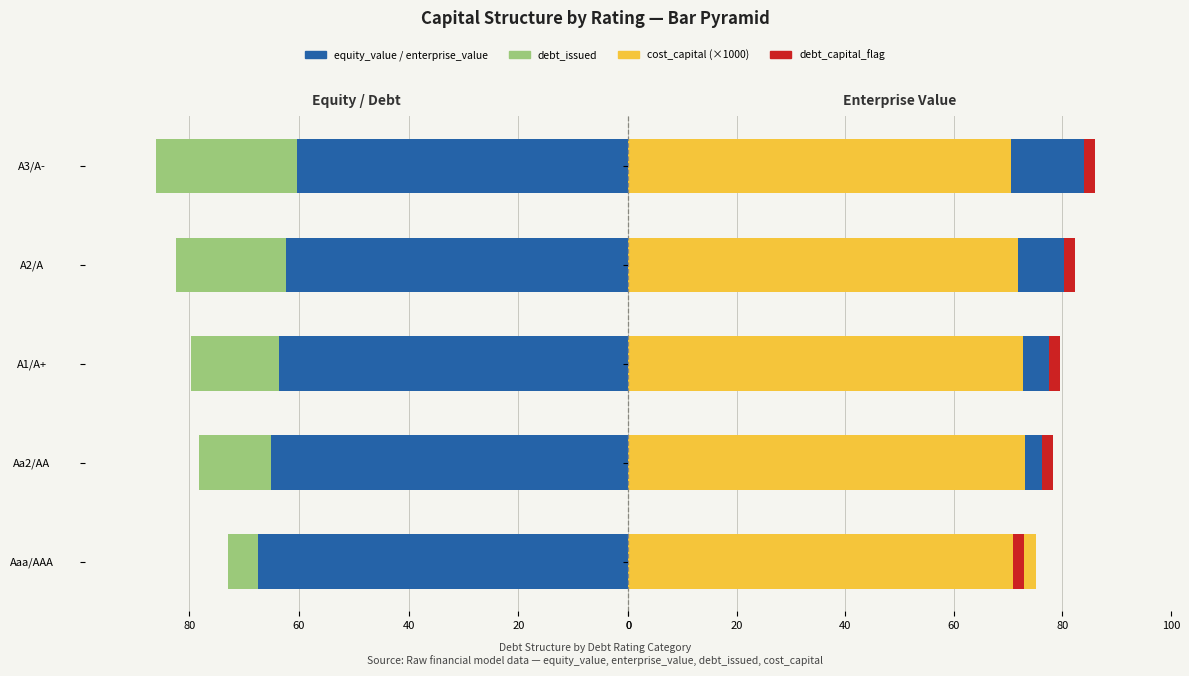

What is the difference between the second highest and second lowest values in the equity_value series?

2.8